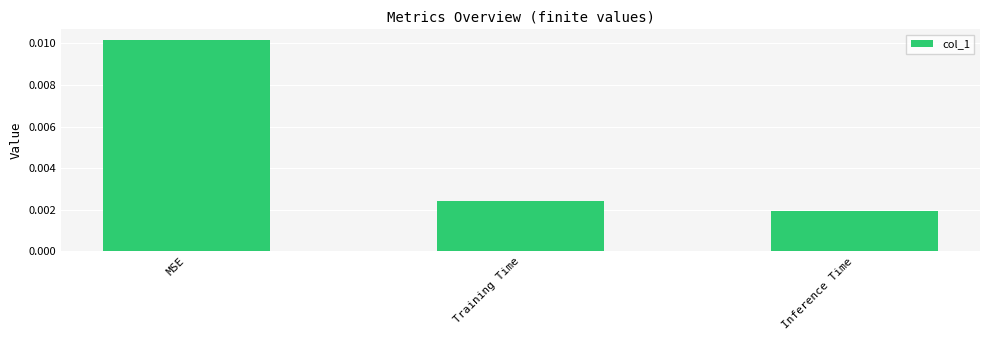

Are the bars horizontal?

No